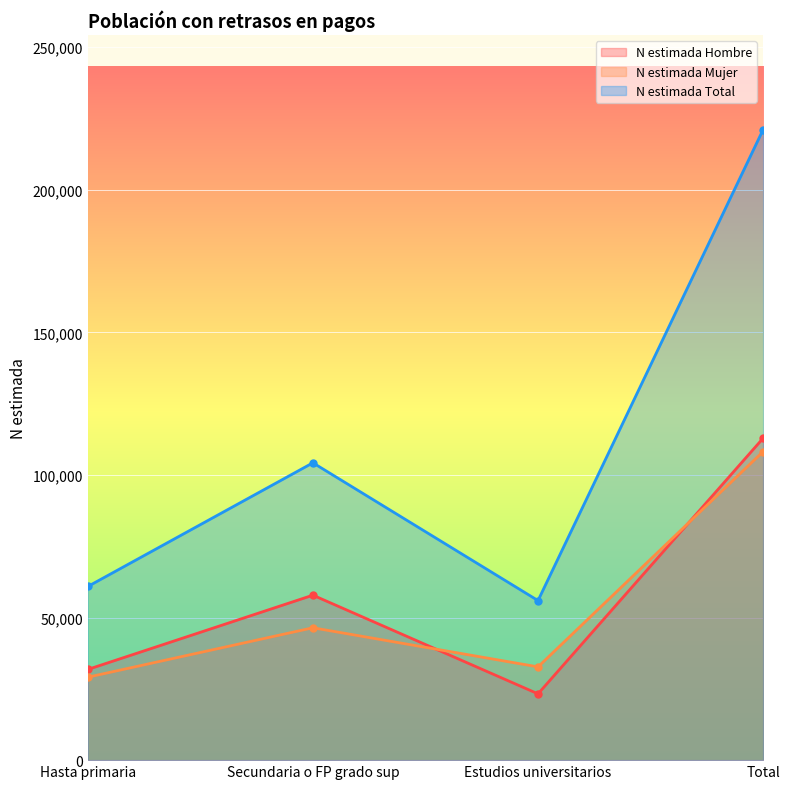

What is the sum of all N estimada Mujer values?

216412